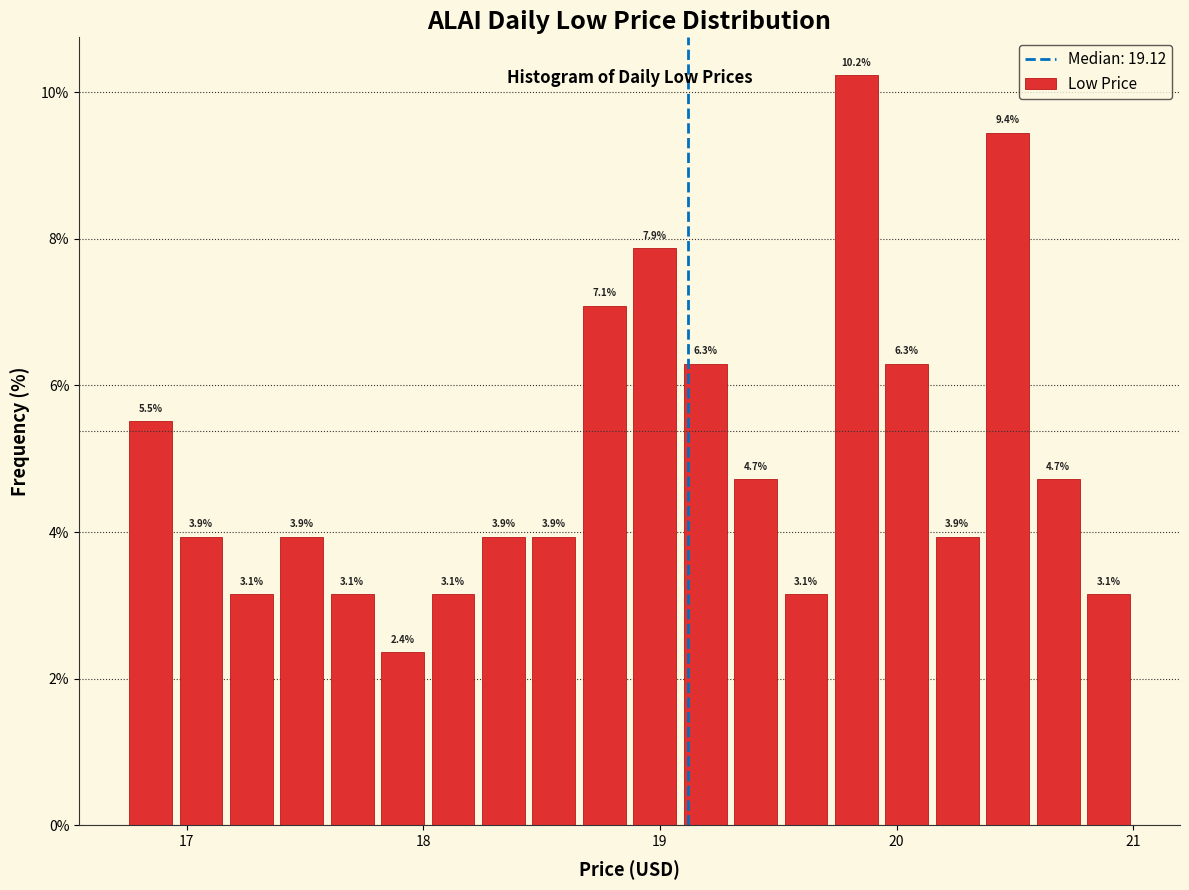

Around what value on the x-axis is the tallest bar? Give the approximate position of its centre, as read against the axis.

19.8